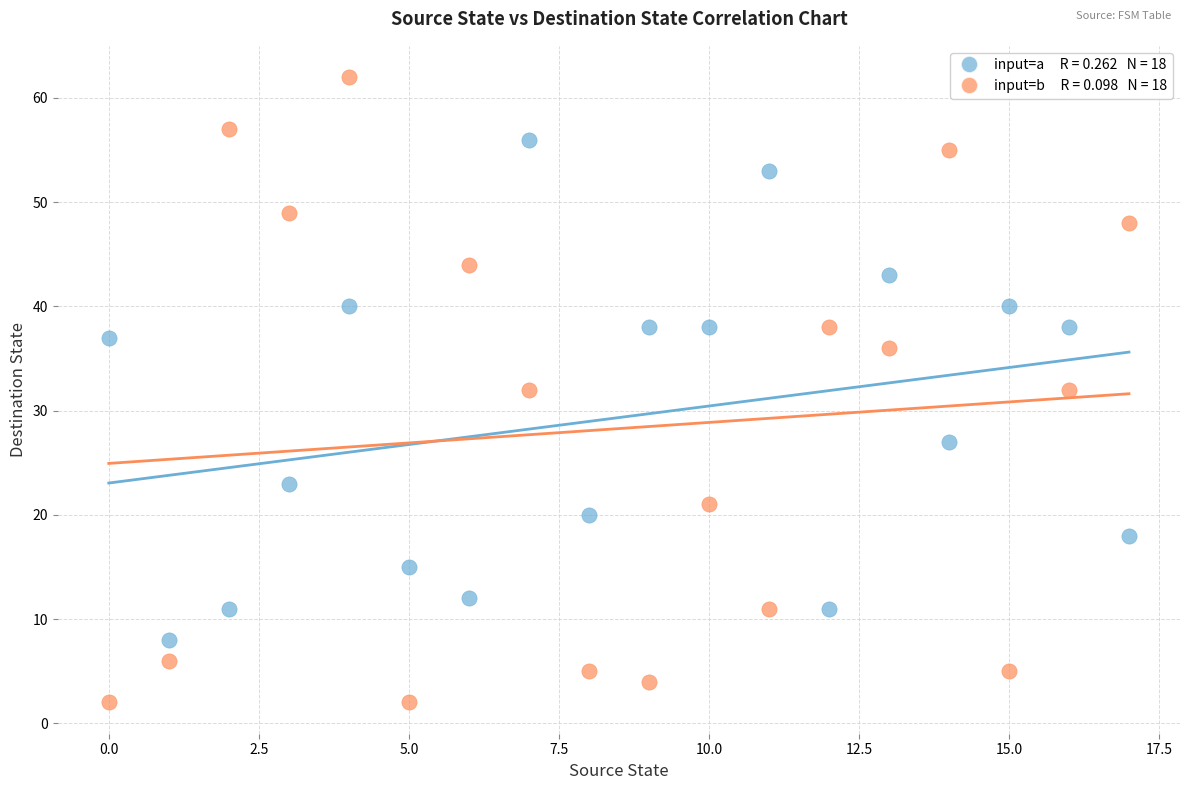

Across all data points, what is the range of Y values (max minus min)?

60